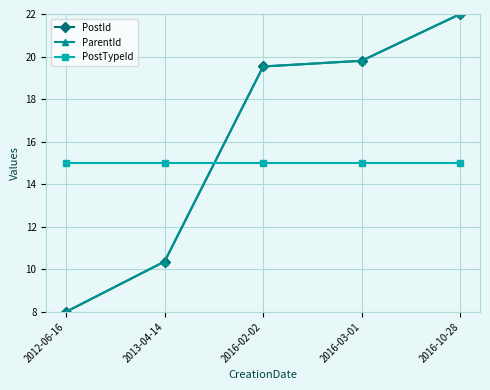

True or false: ParentId has a value of 11.0 at 2016-03-01.

False